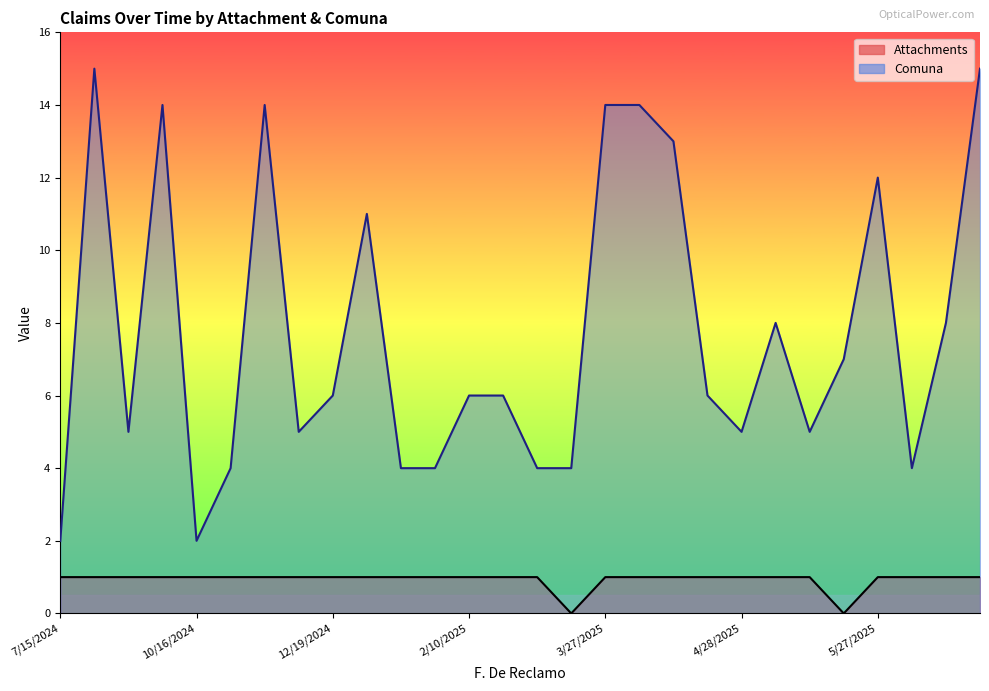

Reading left to right, list all the values displayed in this chart.

Attachments: 1	1	1	1	1	1	1	1	1	1	1	1	1	1	1	0	1	1	1	1	1	1	1	0	1	1	1	1
Comuna: 2	15	5	14	2	4	14	5	6	11	4	4	6	6	4	4	14	14	13	6	5	8	5	7	12	4	8	15